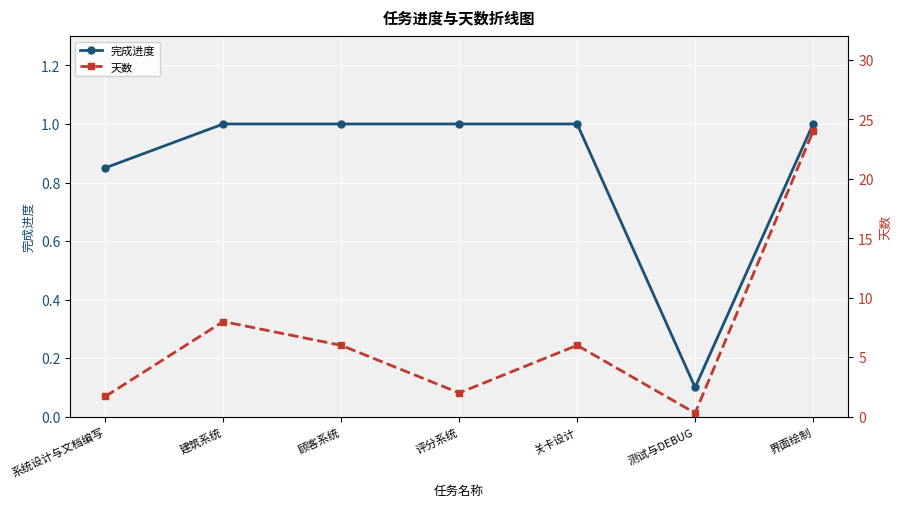

The 天数 series shows 2.0 at 关卡设计. True or false?

False